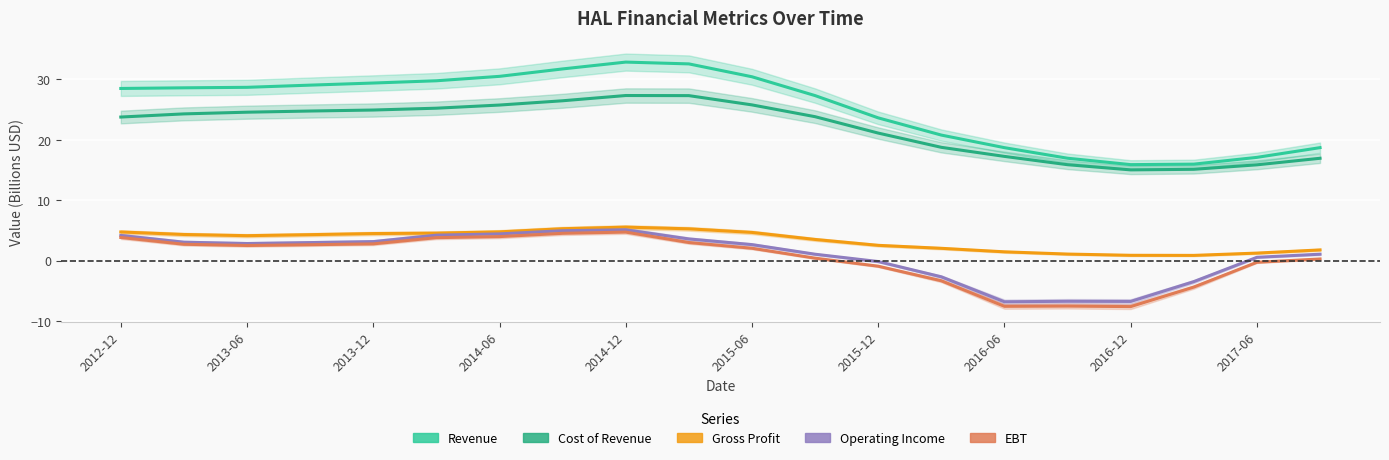

At which label does Revenue first exceed 28?

2012-12